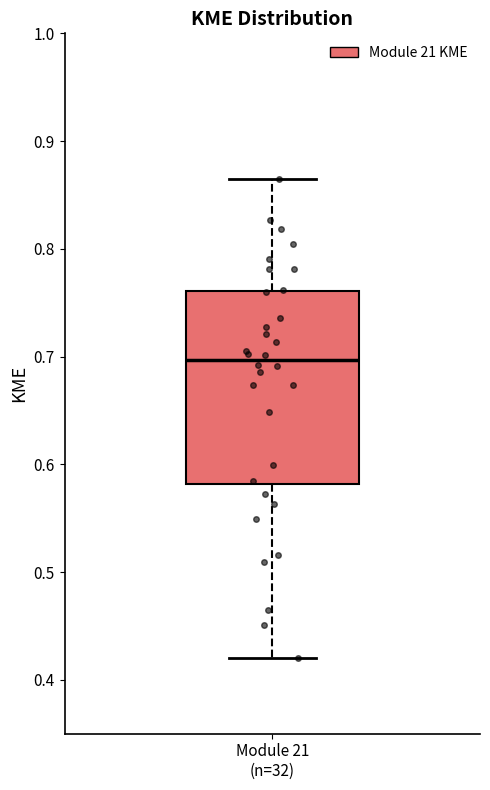

Transcribe this box plot: give where the median line is, the range the box spans, and where the two whiskers end, as read against the y-axis. The values are not printed on the chart, so give them approximately, as read against the axis.

median 0.70, box 0.58 to 0.76, whiskers 0.42 to 0.86